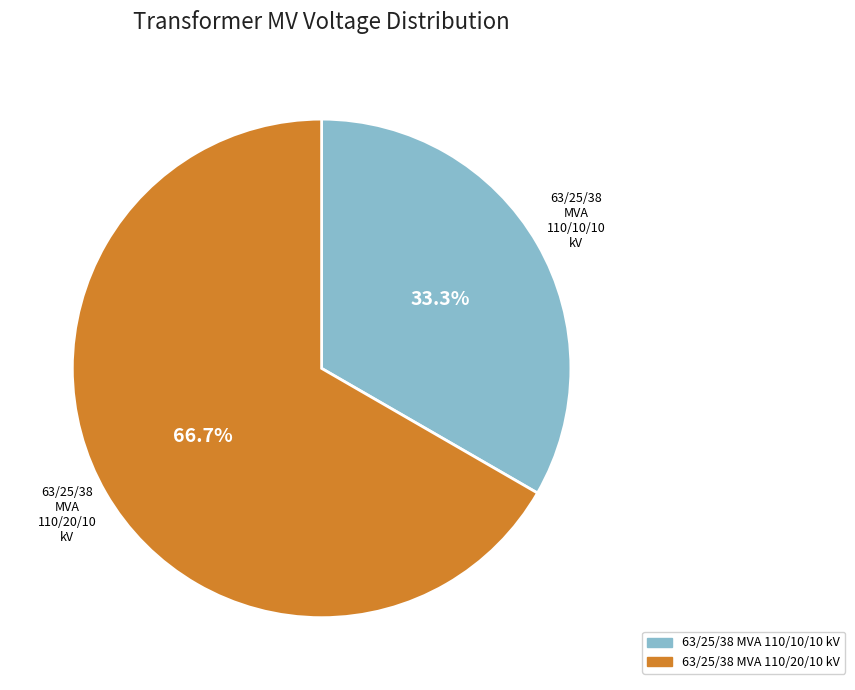

What is the smallest slice in the pie chart?

63/25/38 MVA 110/10/10 kV